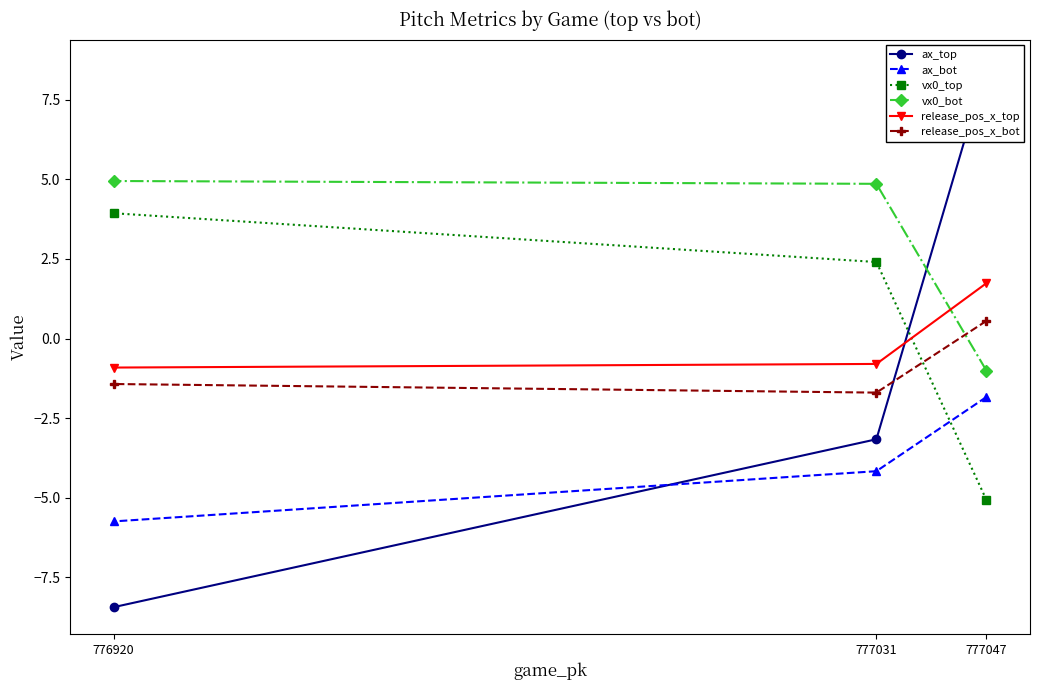

What is the sum of all ax_bot values?

-11.7